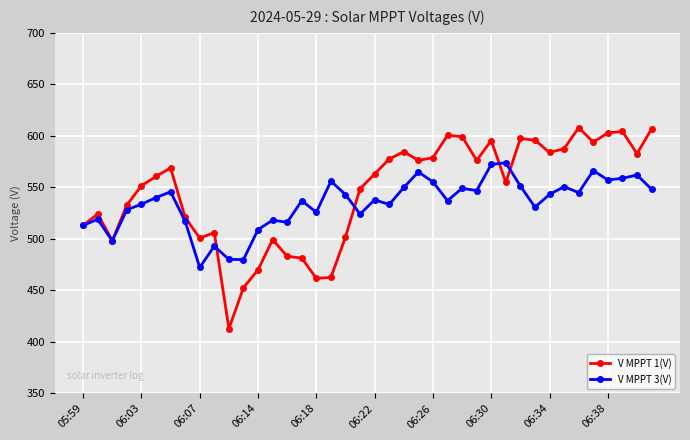

Which series has the largest range (max minus min)?

V MPPT 1(V)